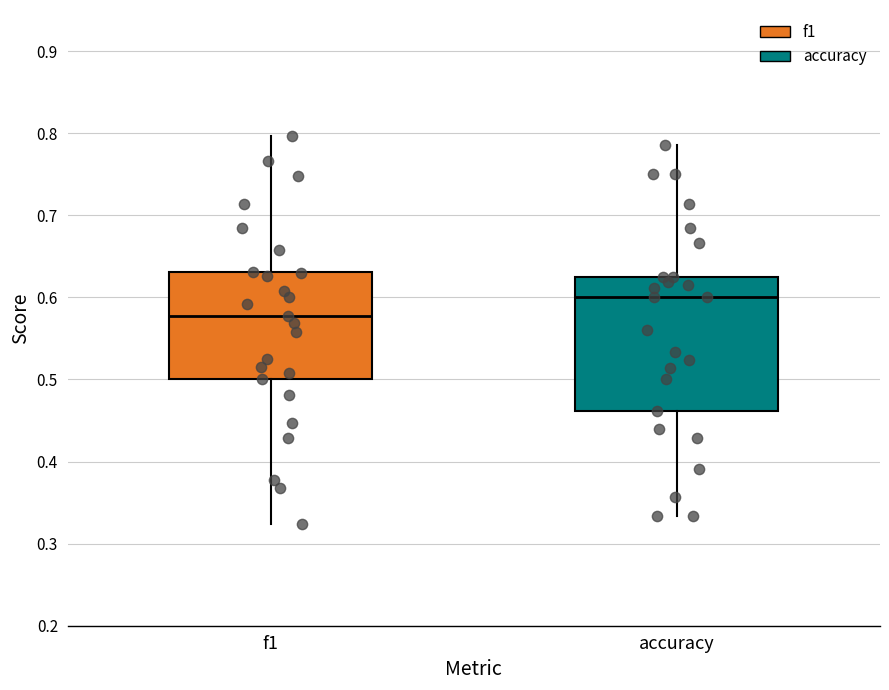

Where does the upper whisker of the box for f1 end on the y-axis? The values are not printed on the chart, so give them approximately, as read against the axis.

0.80